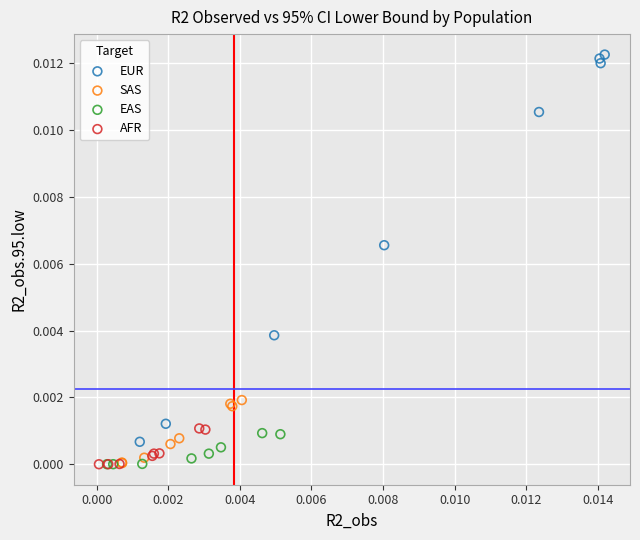

What are all the series names shown in the legend?

EUR, SAS, EAS, AFR